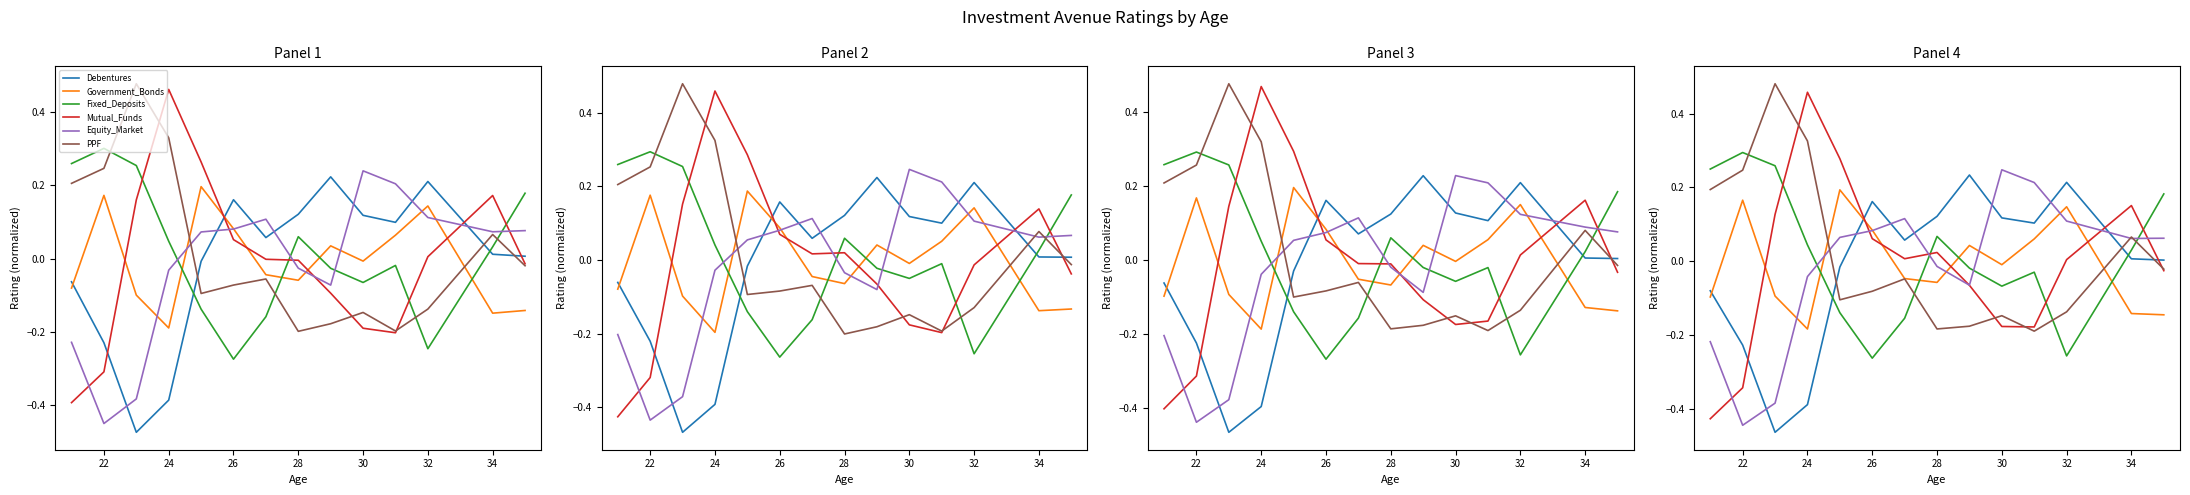

What is the sum of all Fixed_Deposits values?

0.2